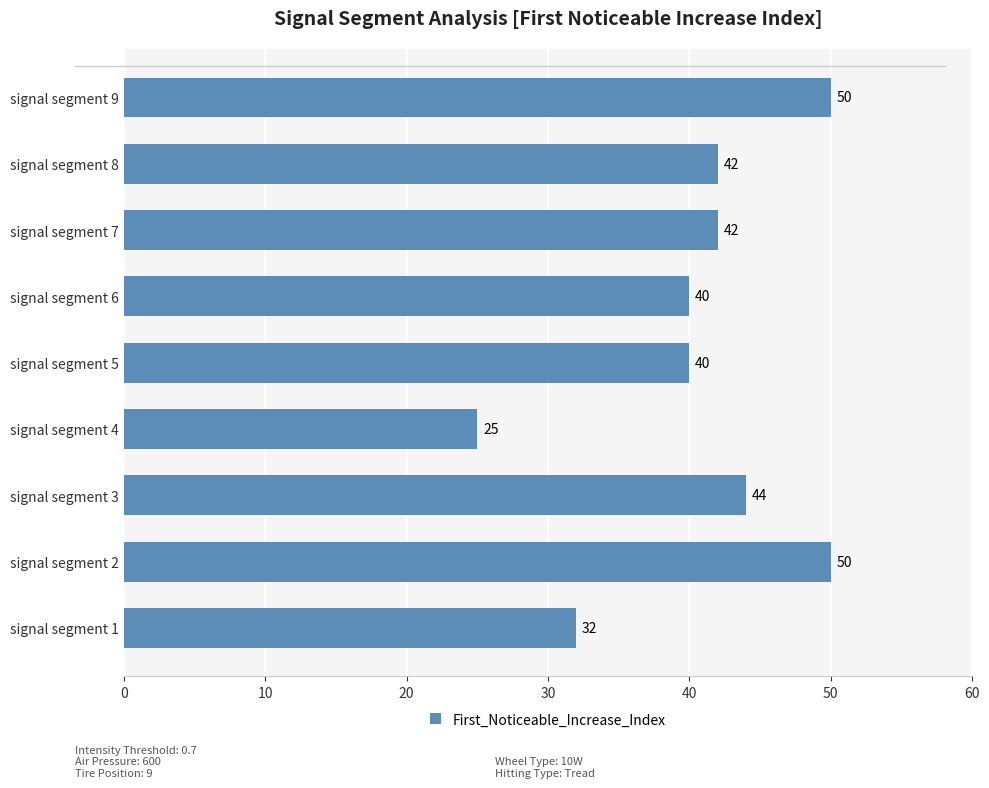

Which has a higher value, signal segment 3 or signal segment 4?

signal segment 3